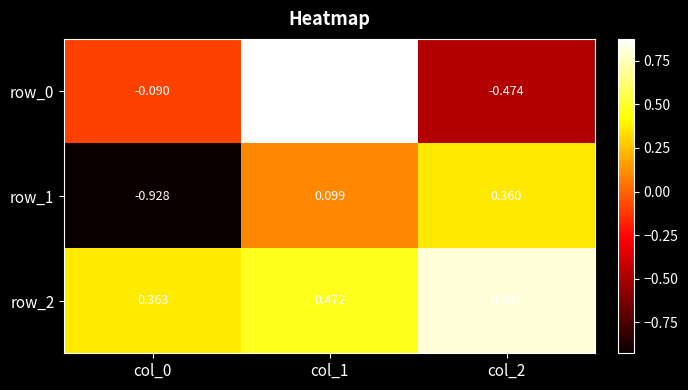

Which series has the largest total across all categories?

row_2